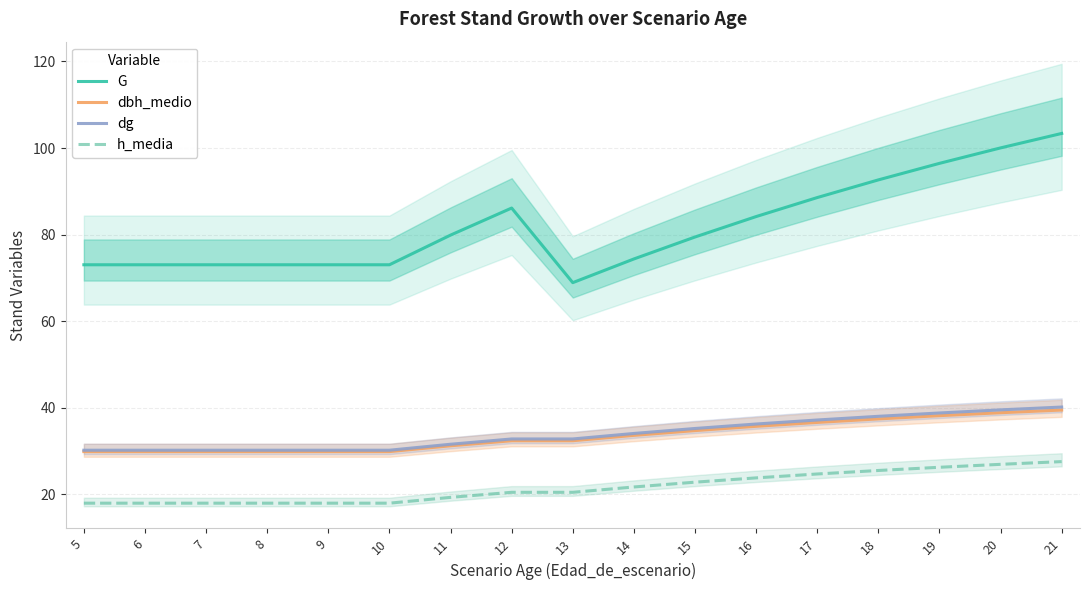

Which category has the lowest value in the dbh_medio series?

5